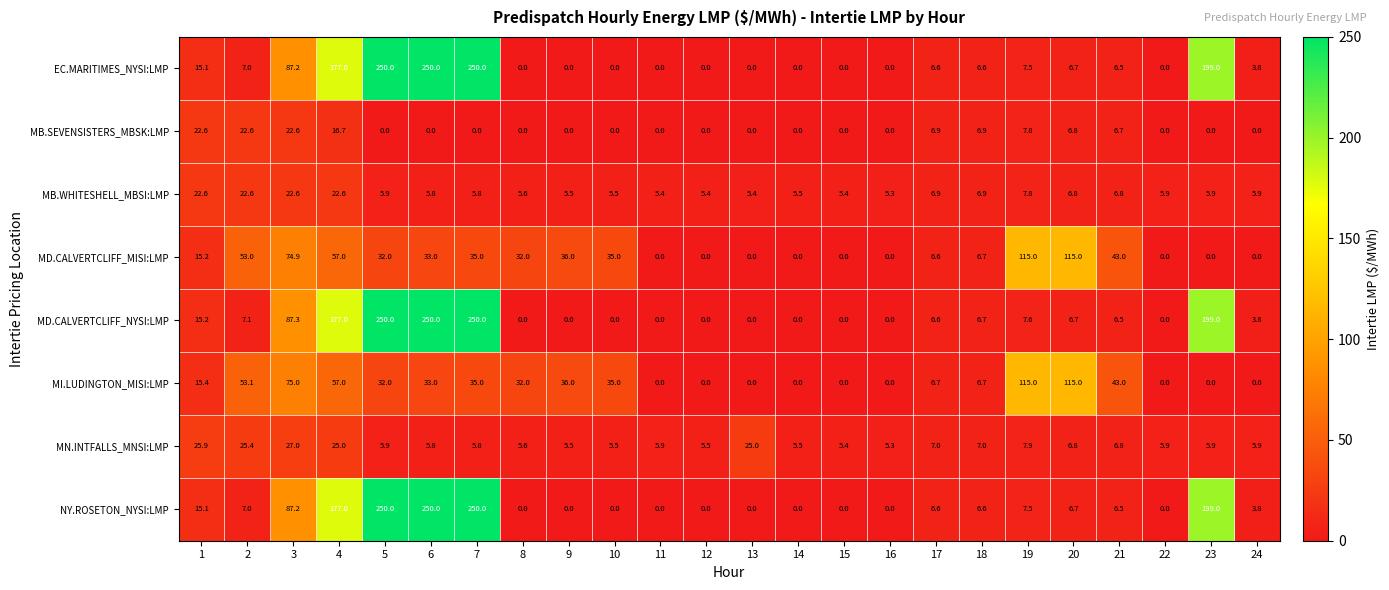

What is the spread (max minus min) of values at 13?

25.0